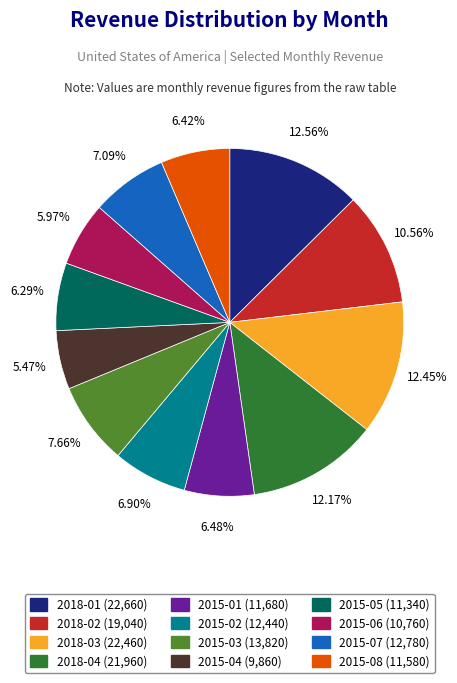

Does 2015-01 represent more than half of the total?

No